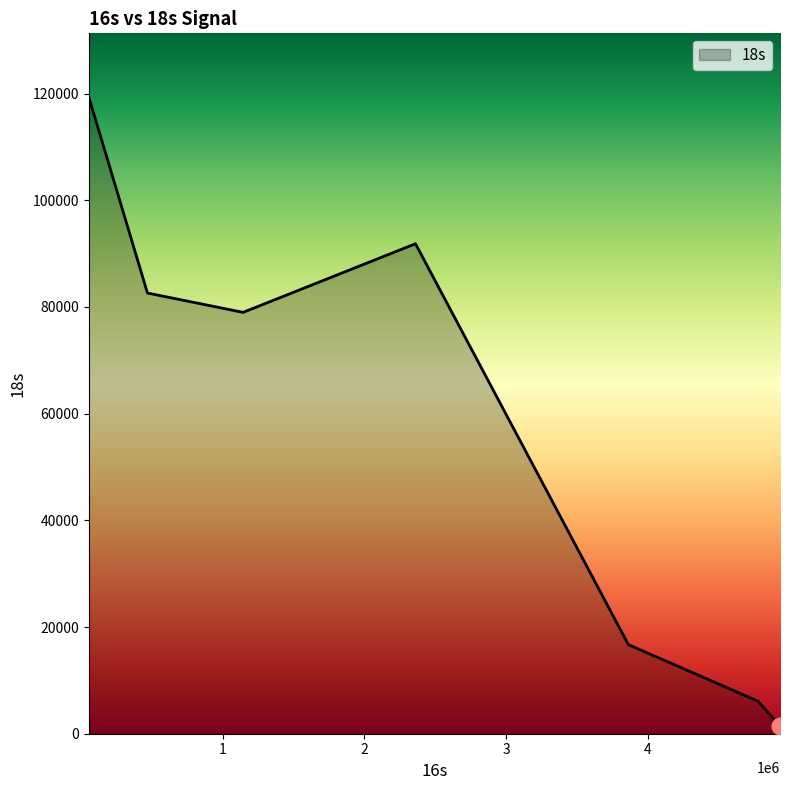

What is the greatest value displayed?

119360.0